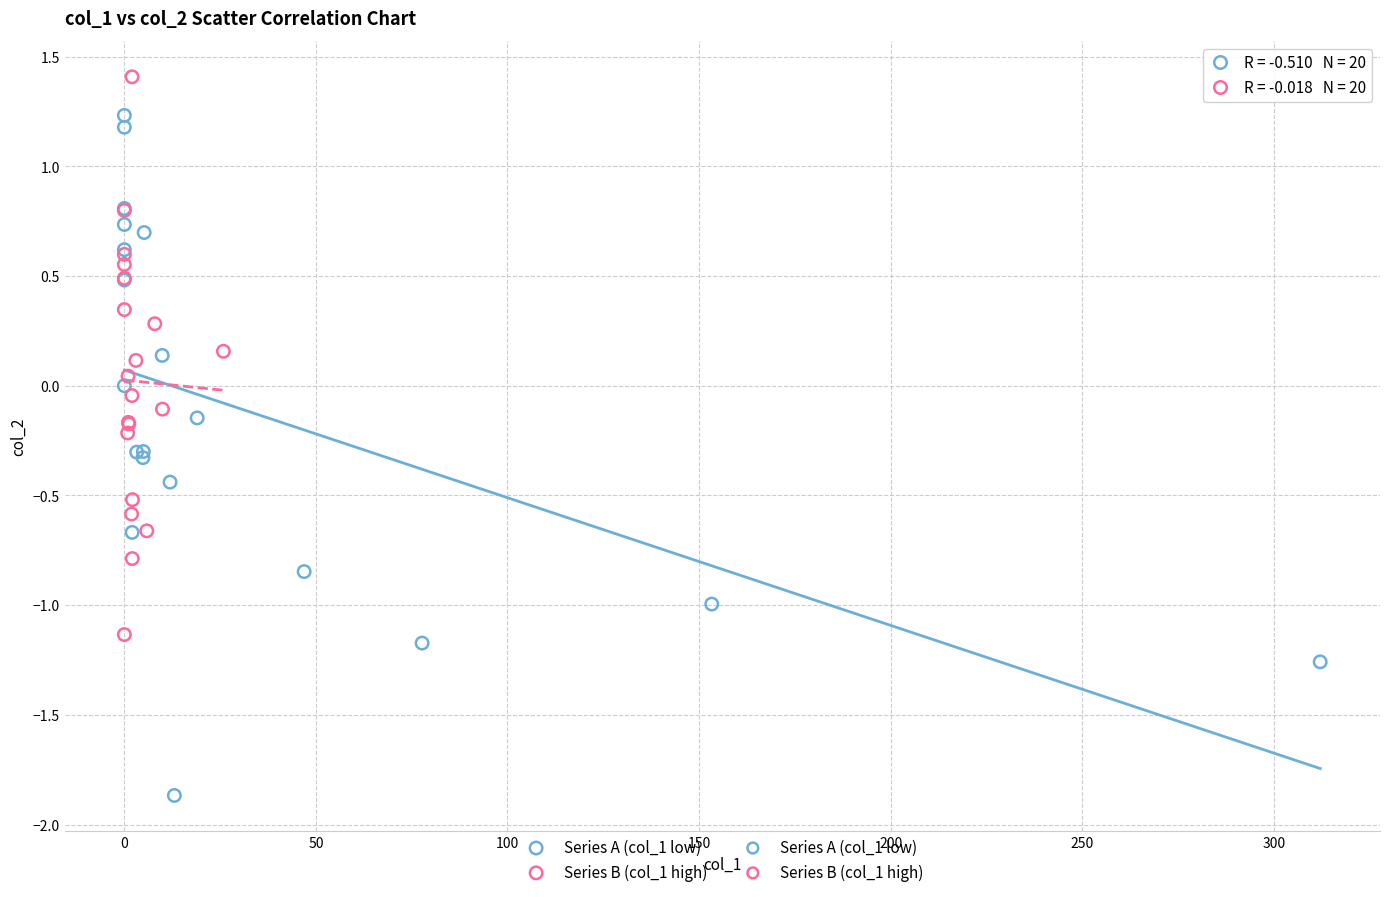

Which series contains the lowest Y value?

Series A (col_1 low)